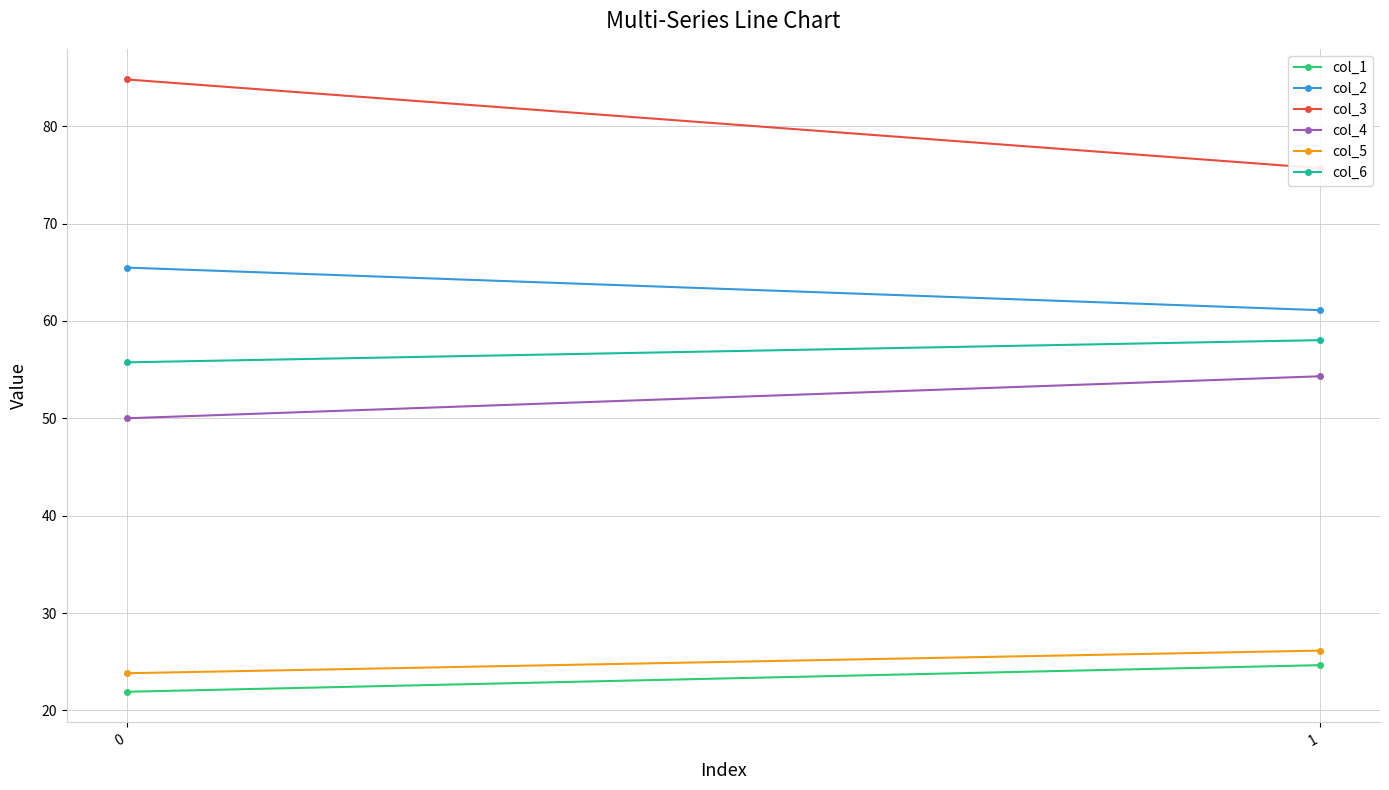

Rank the series by their maximum value, from highest to lowest.

col_3, col_2, col_6, col_4, col_5, col_1